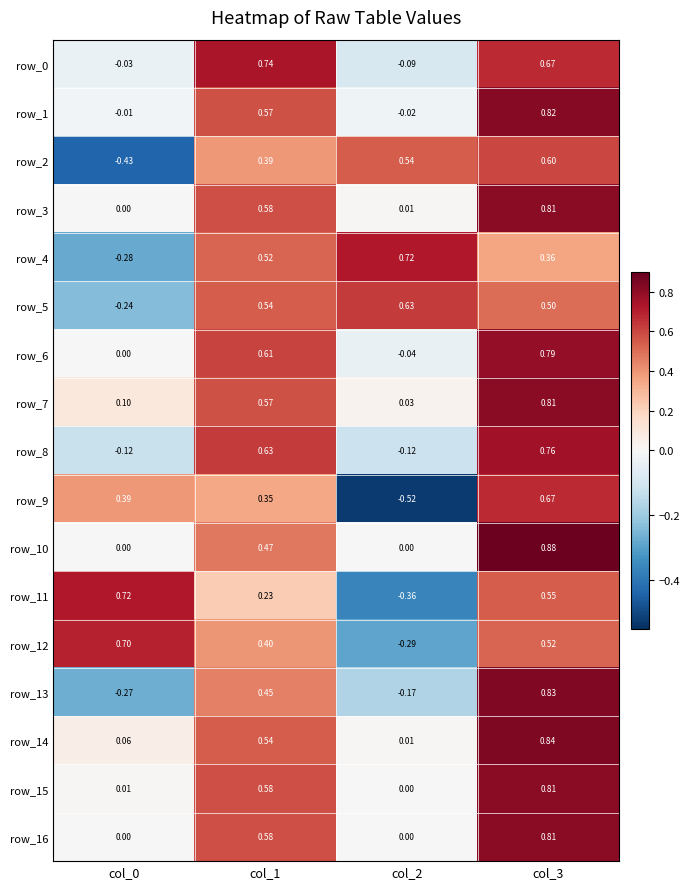

What is the difference between the highest and lowest values at col_1?

0.5